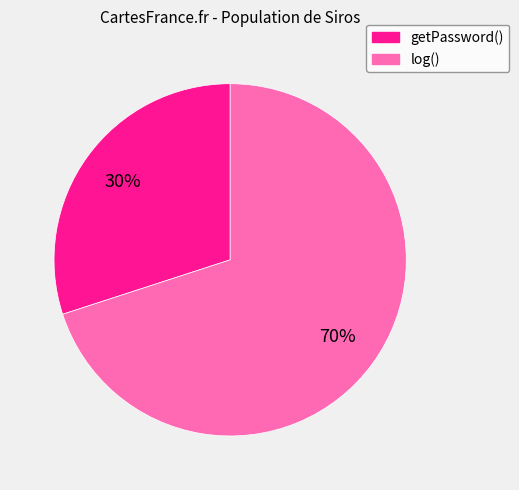

How many slices are in this pie chart?

2